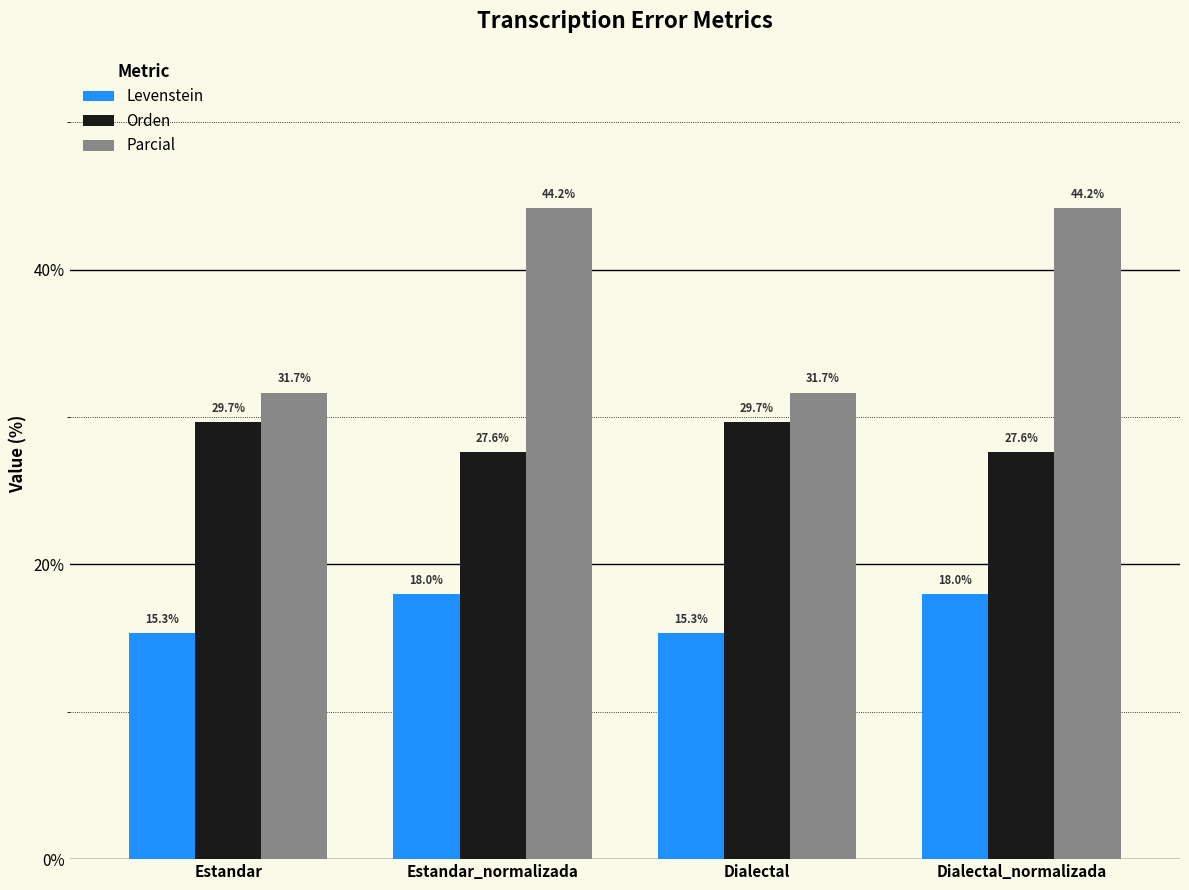

List the series in order of their overall mean, lowest first.

Levenstein, Orden, Parcial